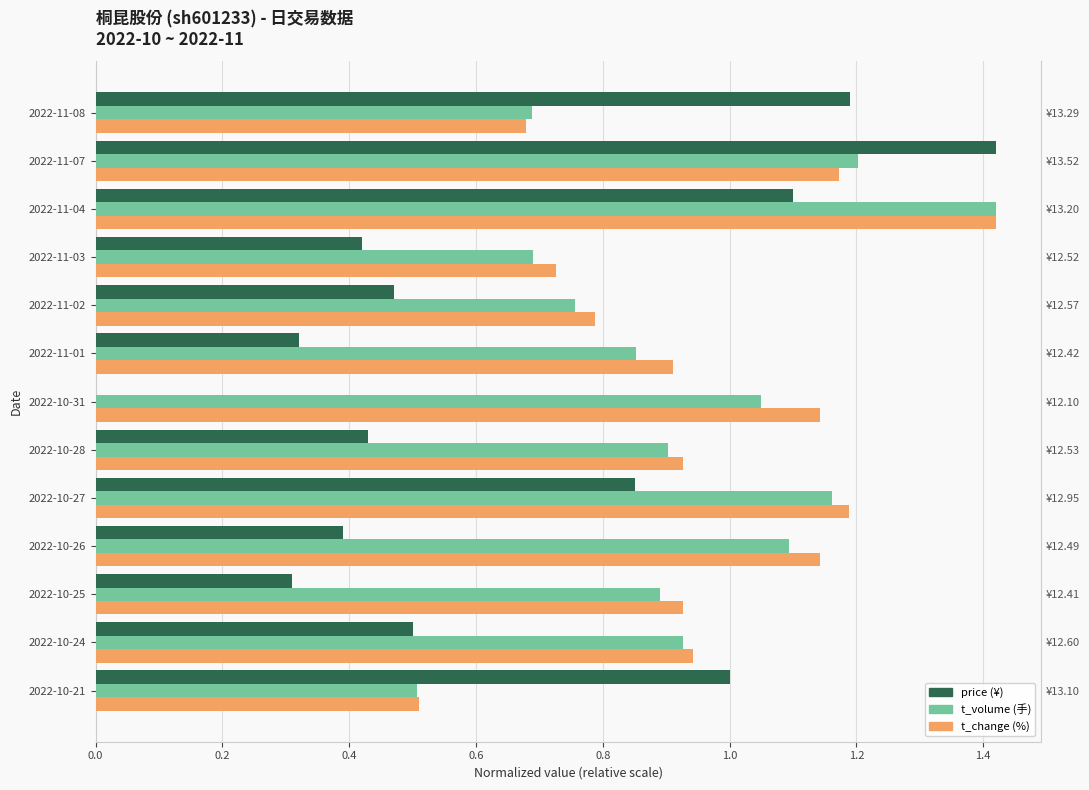

Does the chart contain any negative values?

No